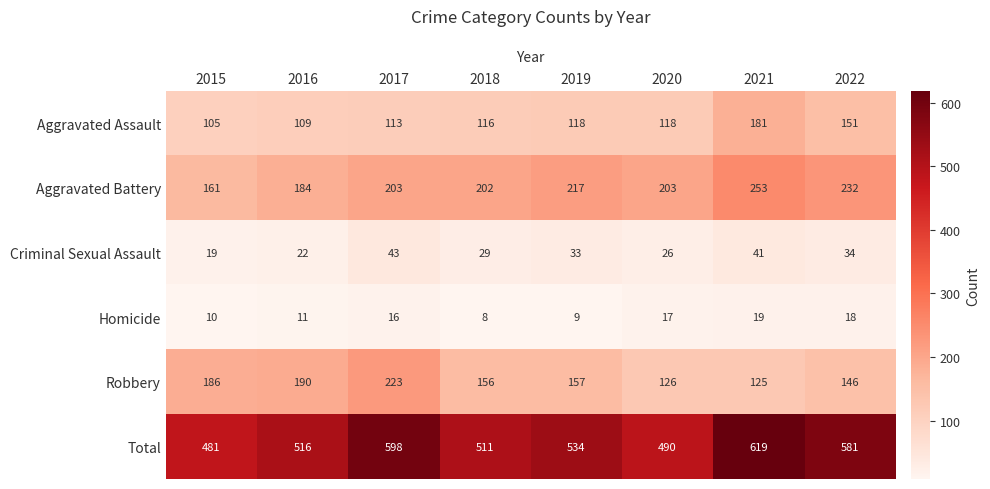

Rank the series at 2015 from highest to lowest value.

Total, Robbery, Aggravated Battery, Aggravated Assault, Criminal Sexual Assault, Homicide